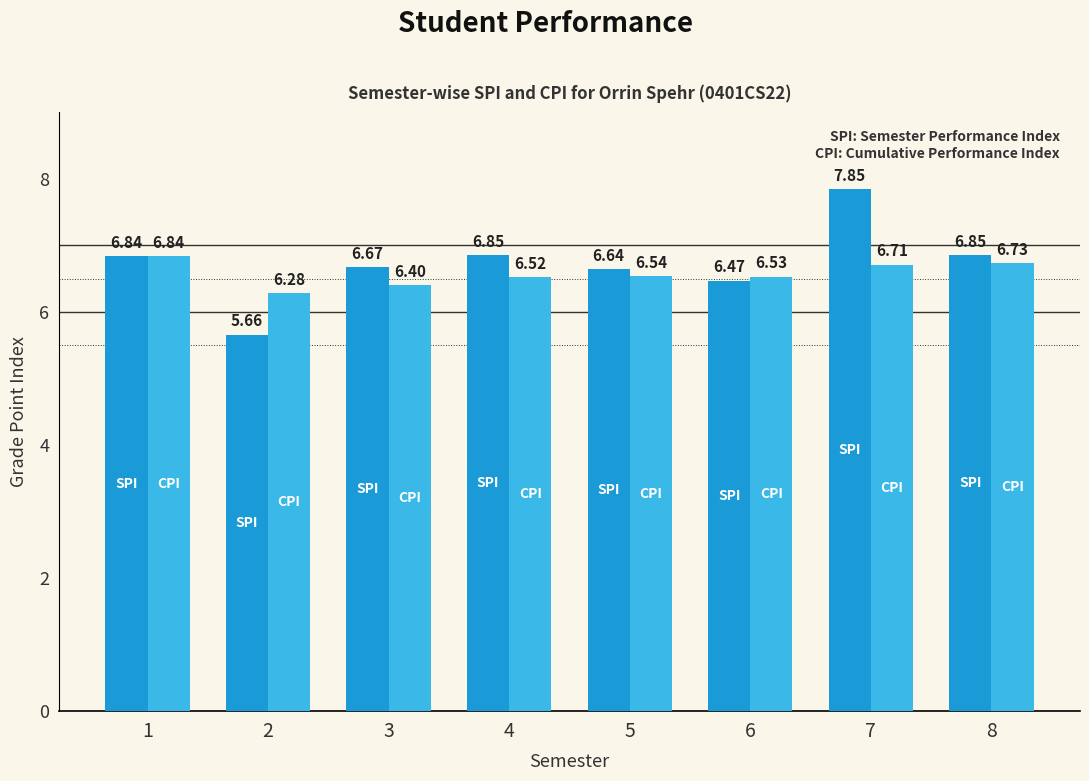

What is the spread (max minus min) of values at 2?

0.6